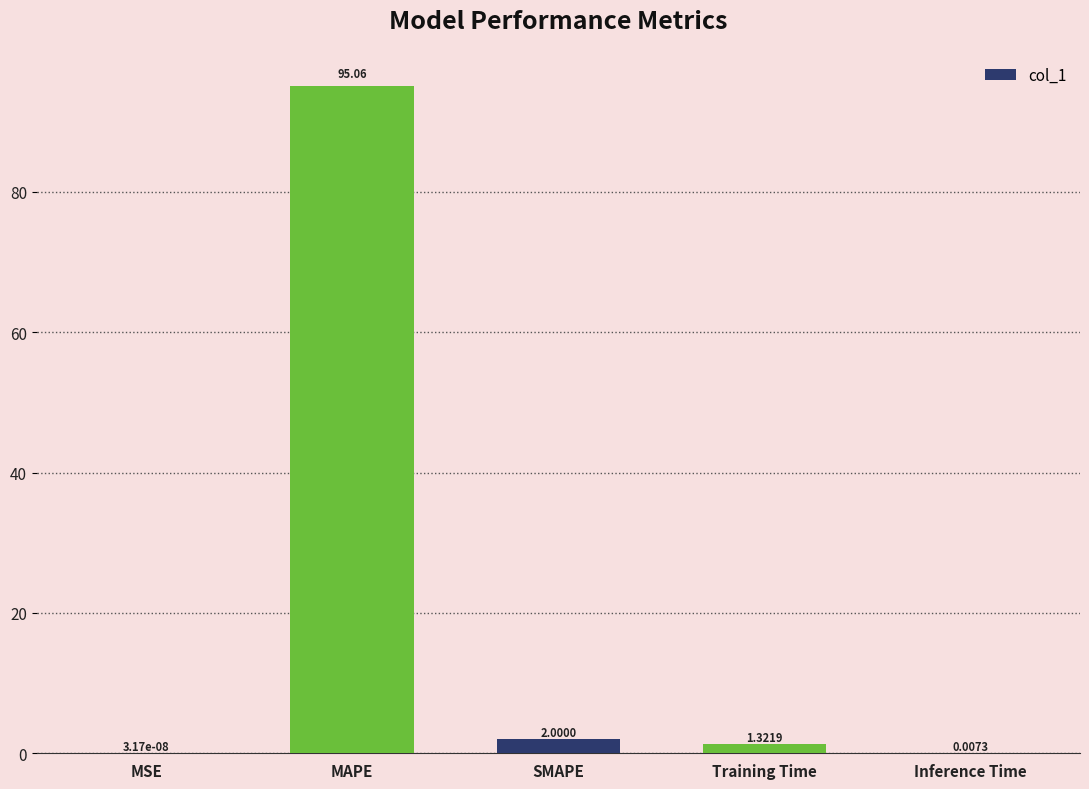

Which label corresponds to the largest value in the chart?

MAPE